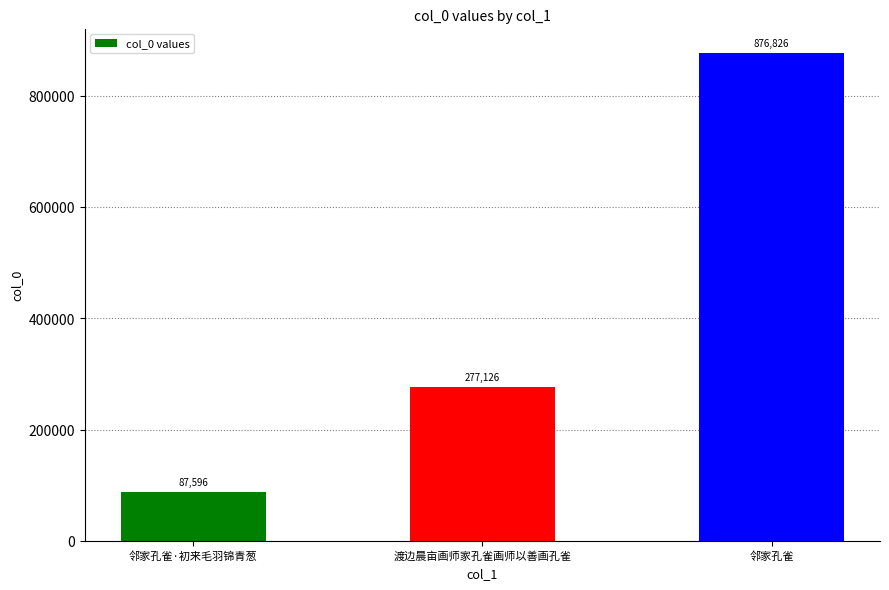

Reading left to right, extract all data points from this chart.

87596	277126	876826